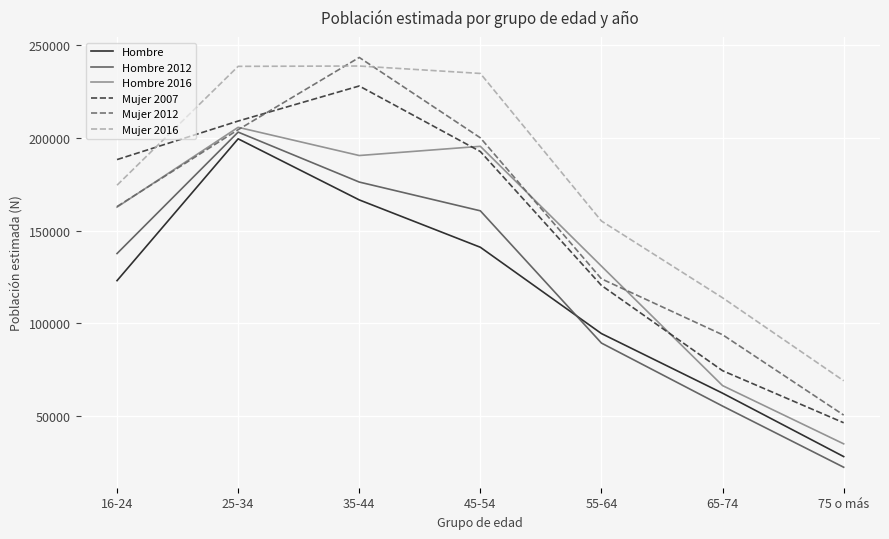

What is the approximate value of Mujer 2016 at 65-74?

113756